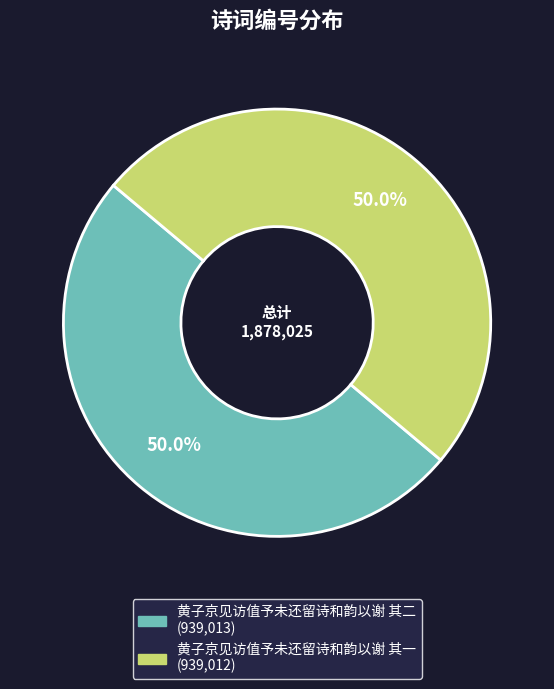

To the nearest percent, what percentage of the pie is 黄子京见访值予未还留诗和韵以谢 其二?

50%